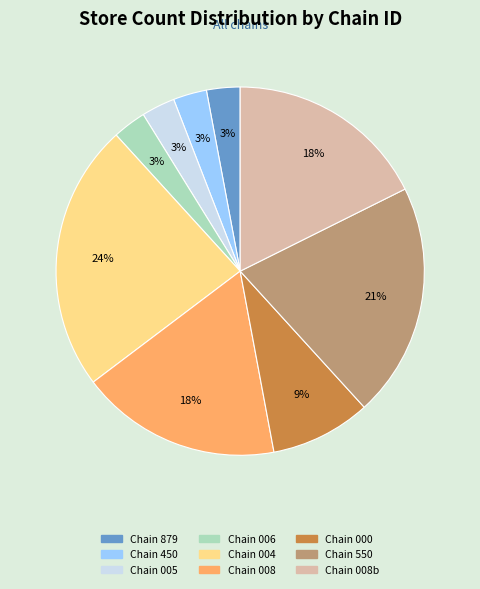

Is there any slice that represents more than half of the pie?

No